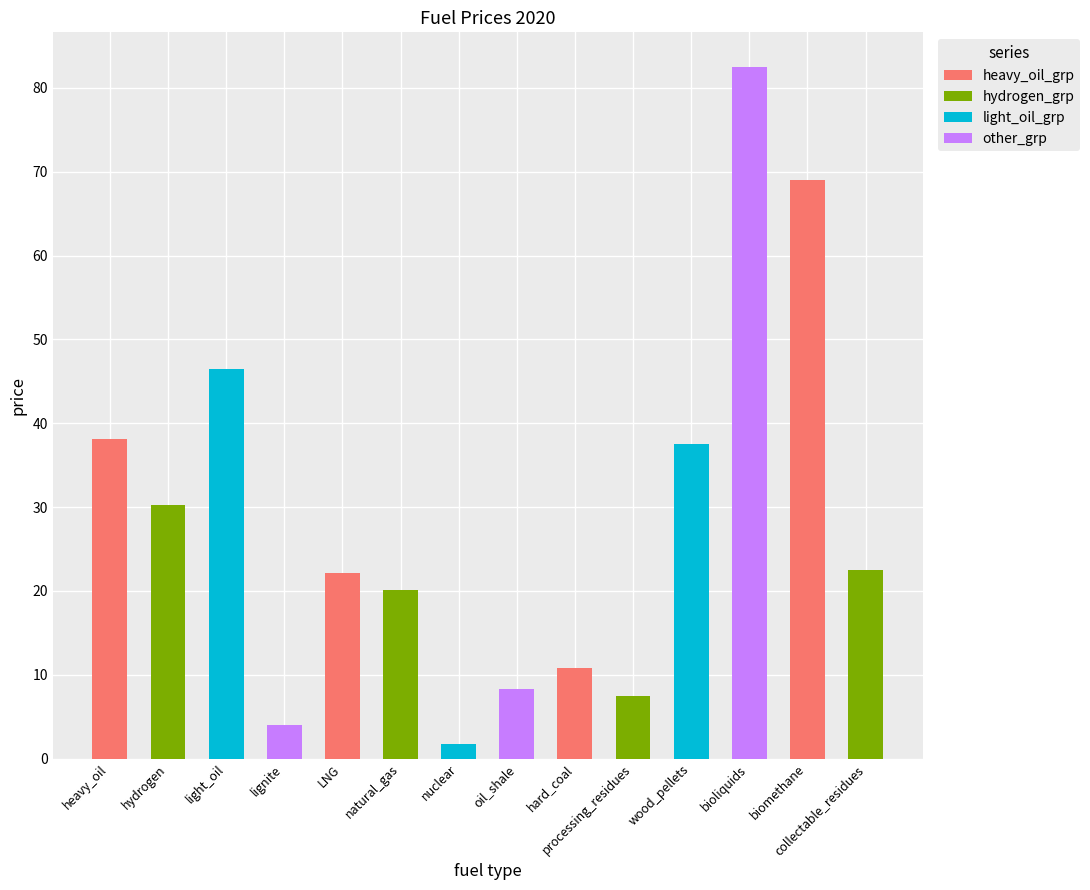

Is it true that heavy_oil_grp equals 69.0 at biomethane?

True